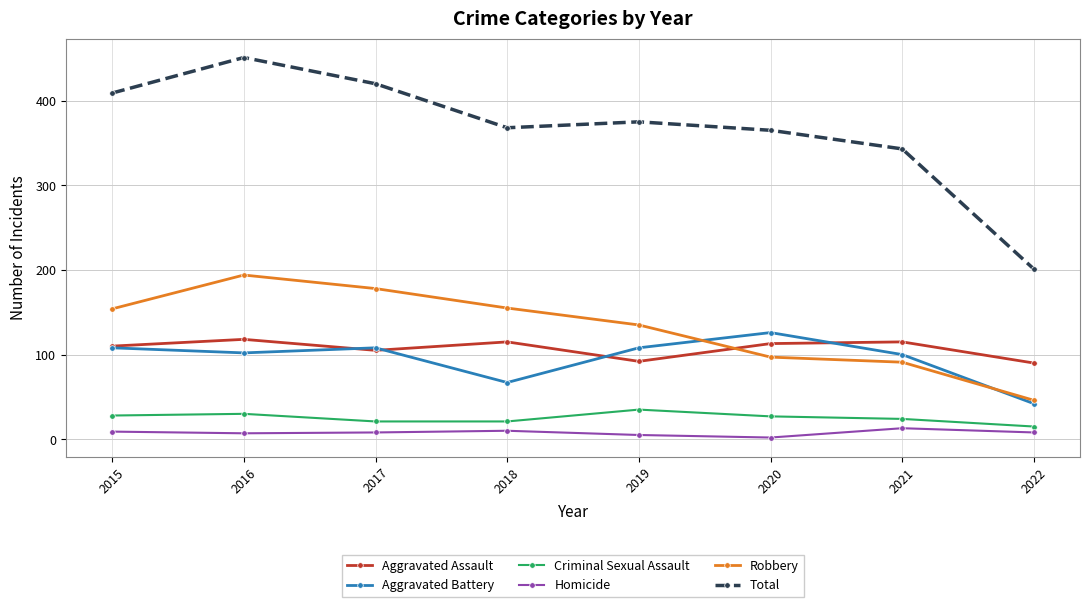

What is the difference between the Total values at 2016 and 2021?

108